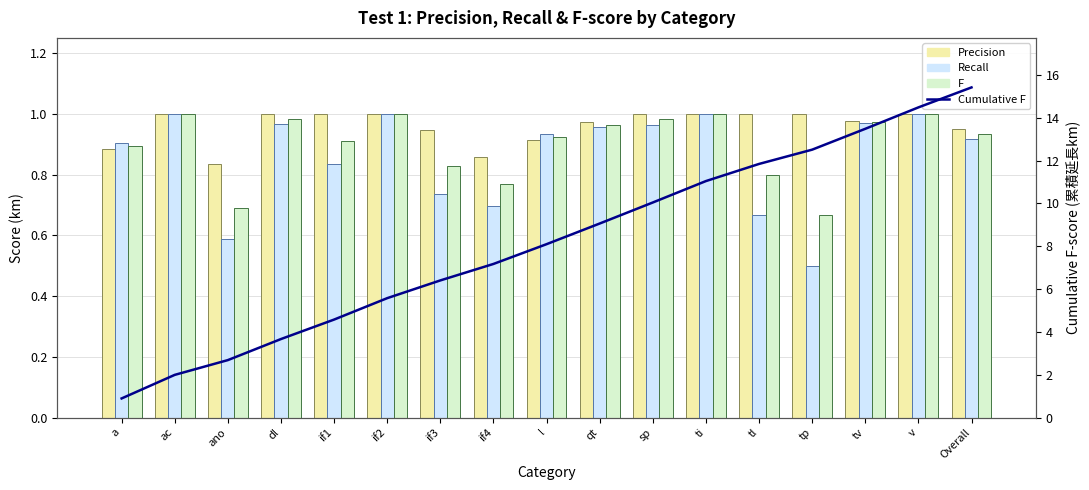

Rank the categories by Cumulative F value from lowest to highest.

a, ac, ano, dl, if1, if2, if3, if4, l, qt, sp, ti, tl, tp, tv, v, Overall